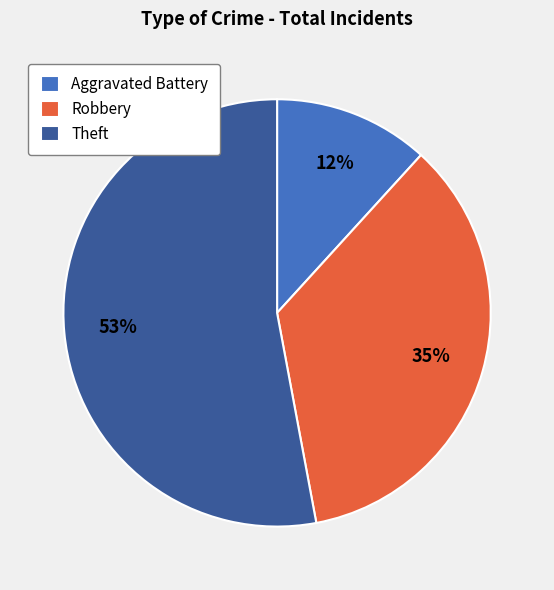

Count the number of slices in the pie.

3